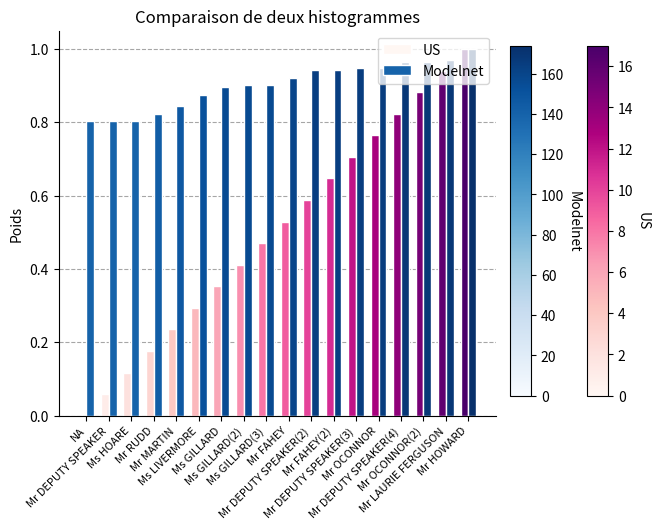

What is the sum of all US values?

9.0